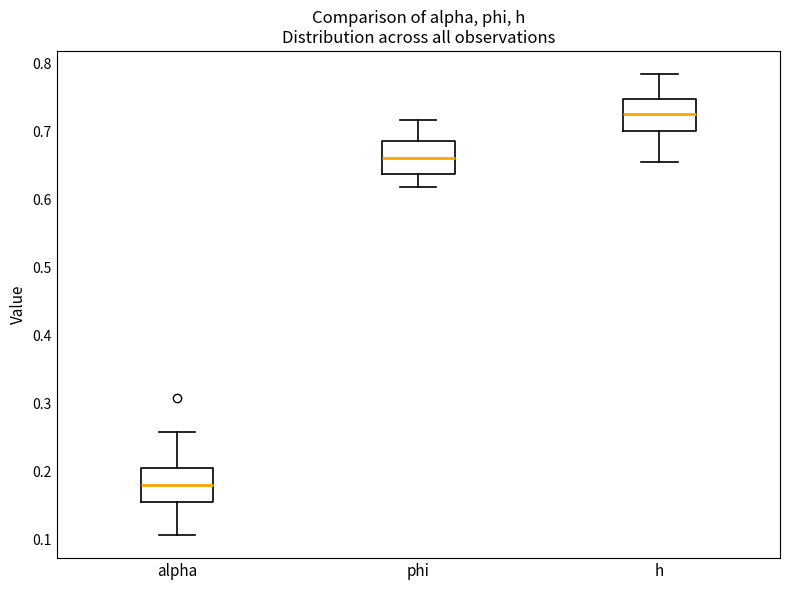

Where is the lower edge of the box for alpha on the y-axis? The values are not printed on the chart, so give them approximately, as read against the axis.

0.16